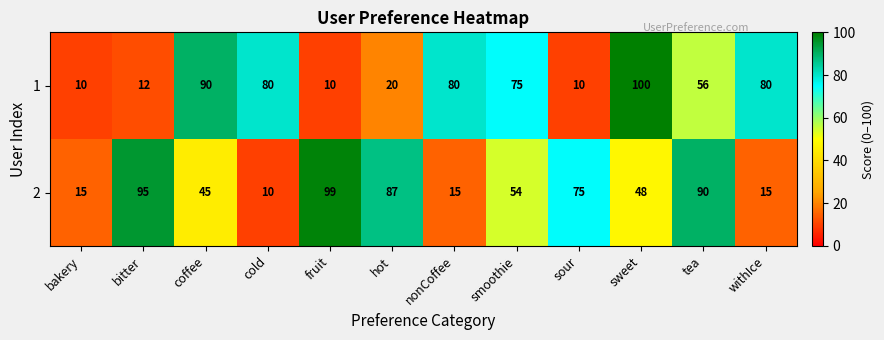

Count the number of data series in this chart.

2